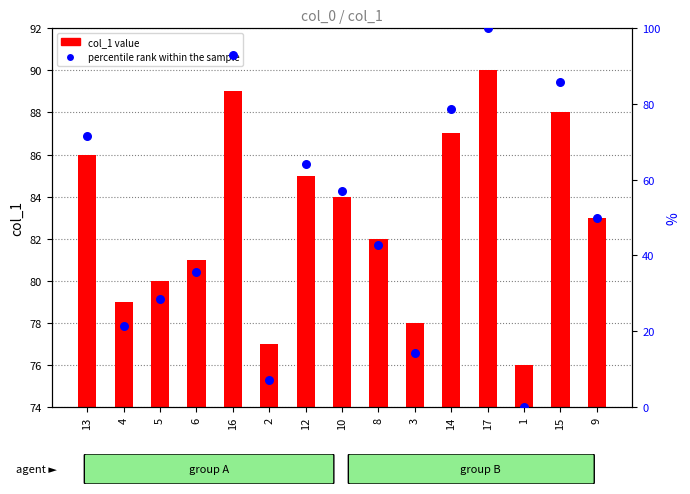

Which series reaches the maximum Y coordinate?

percentile rank within the sample